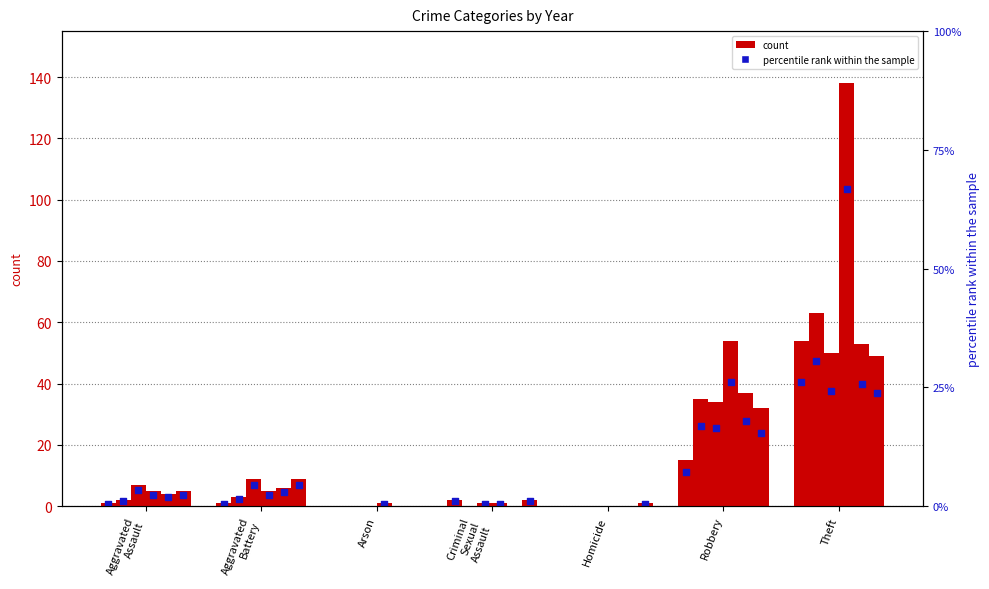

At how many categories does at least one series exceed 99?

1